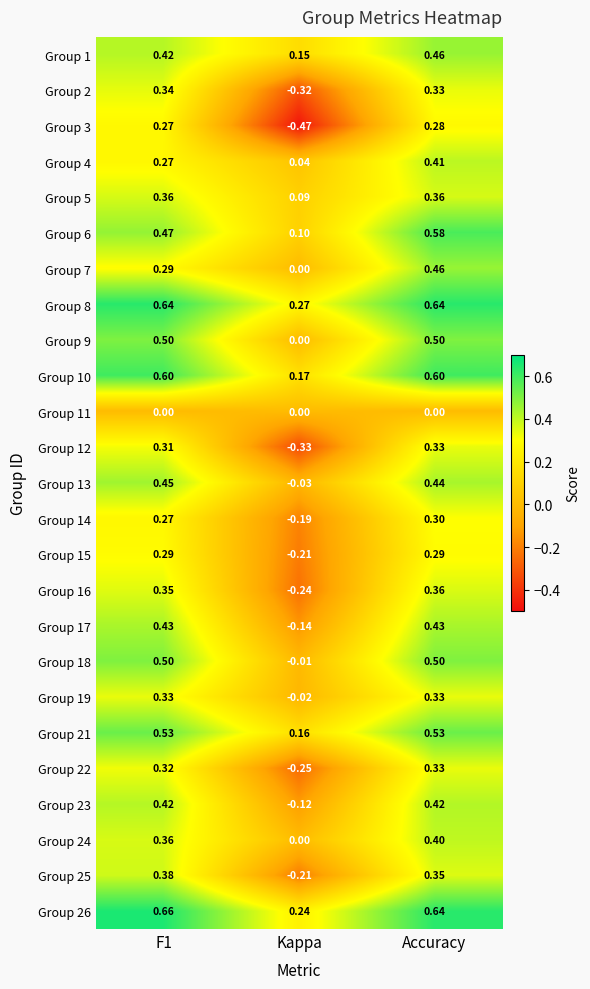

Where is Group 24 nearest to the value 0?

Kappa